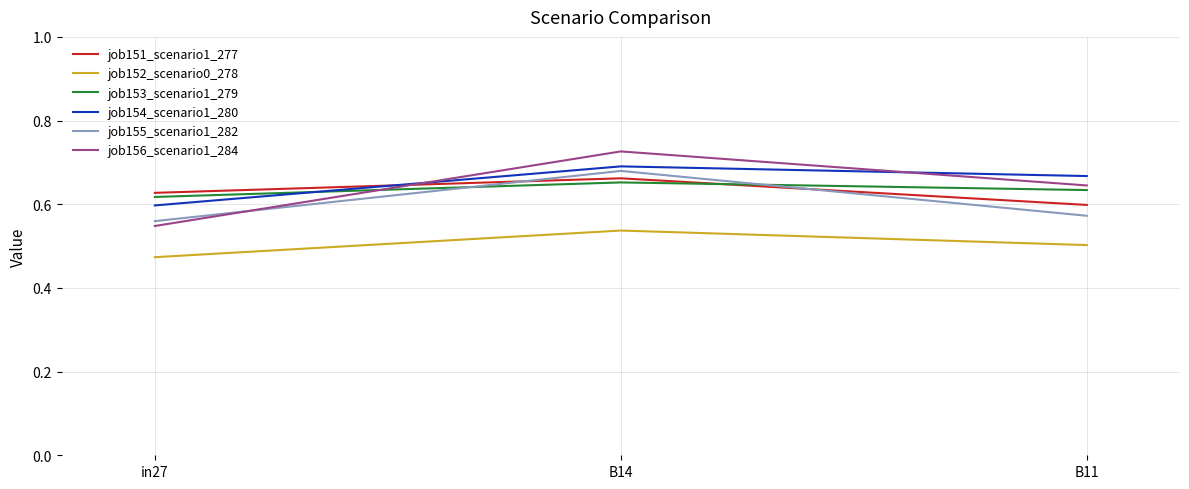

What is the difference between the highest and lowest values at B14?

0.2